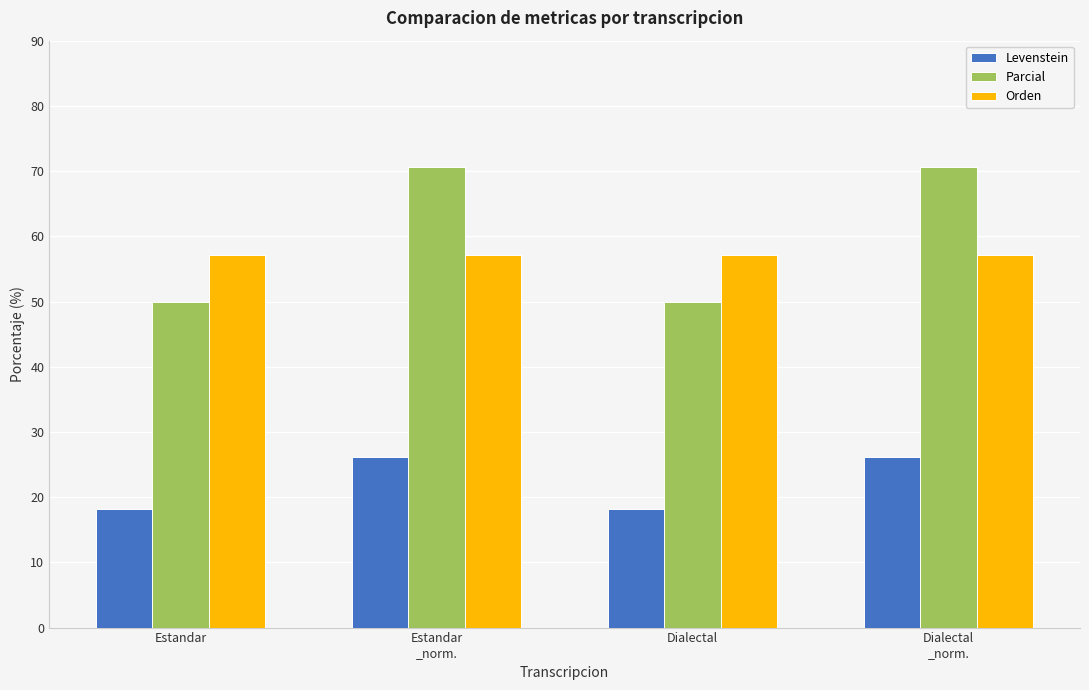

Reading left to right, what are all the values shown in this chart?

Levenstein: 18.2	26.1	18.2	26.1
Parcial: 50.0	70.6	50.0	70.6
Orden: 57.1	57.1	57.1	57.1